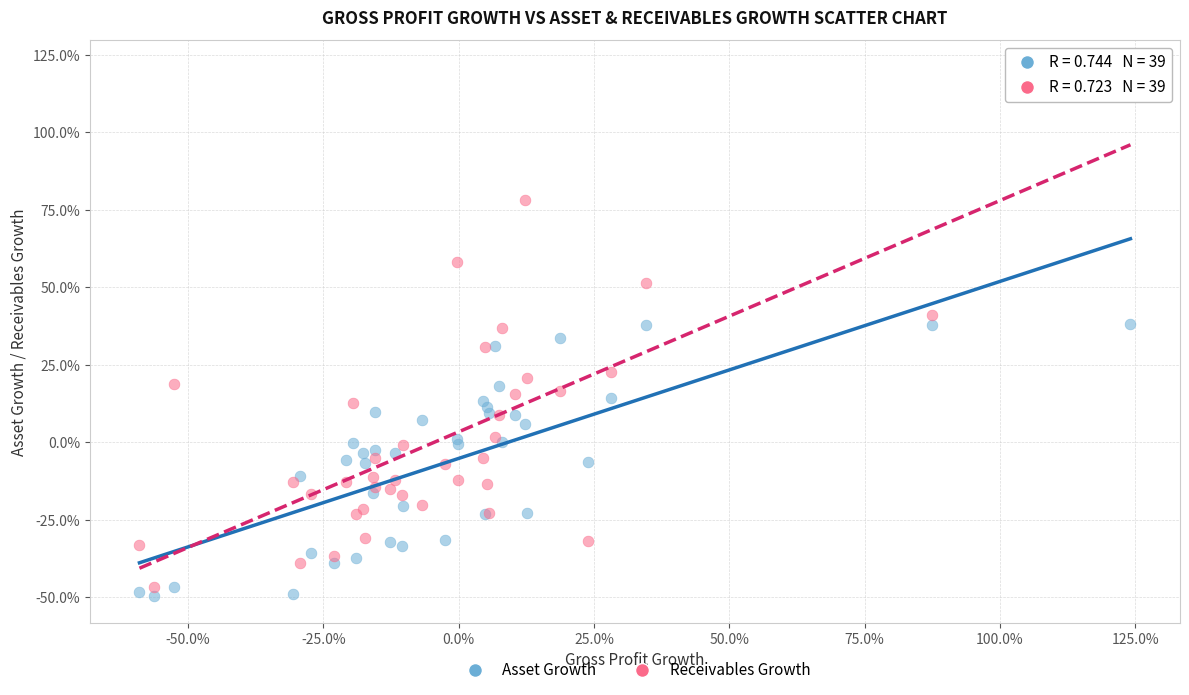

What are all the series names shown in the legend?

Asset Growth, Receivables Growth